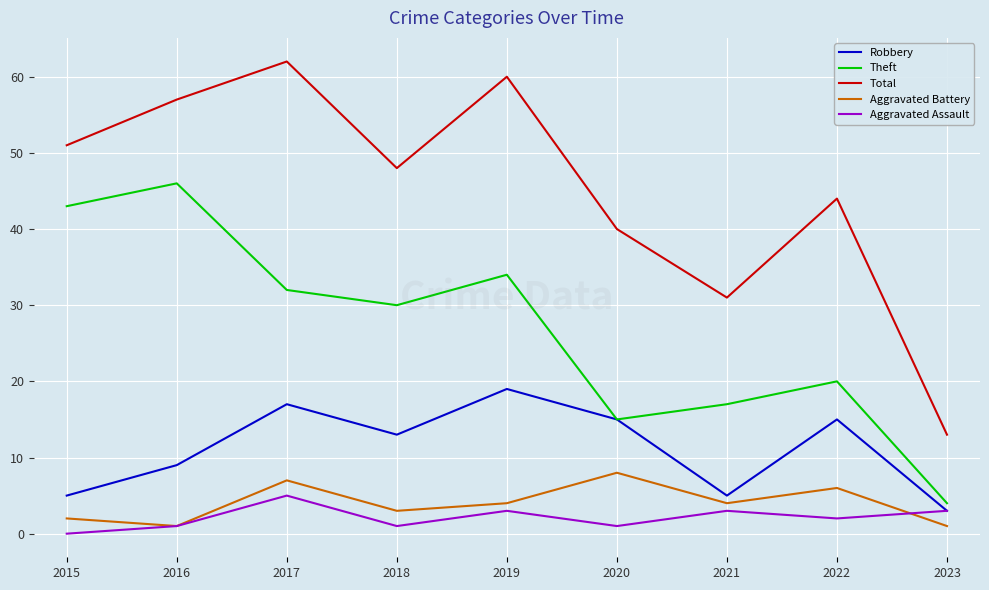

Which series has the largest total across all categories?

Total